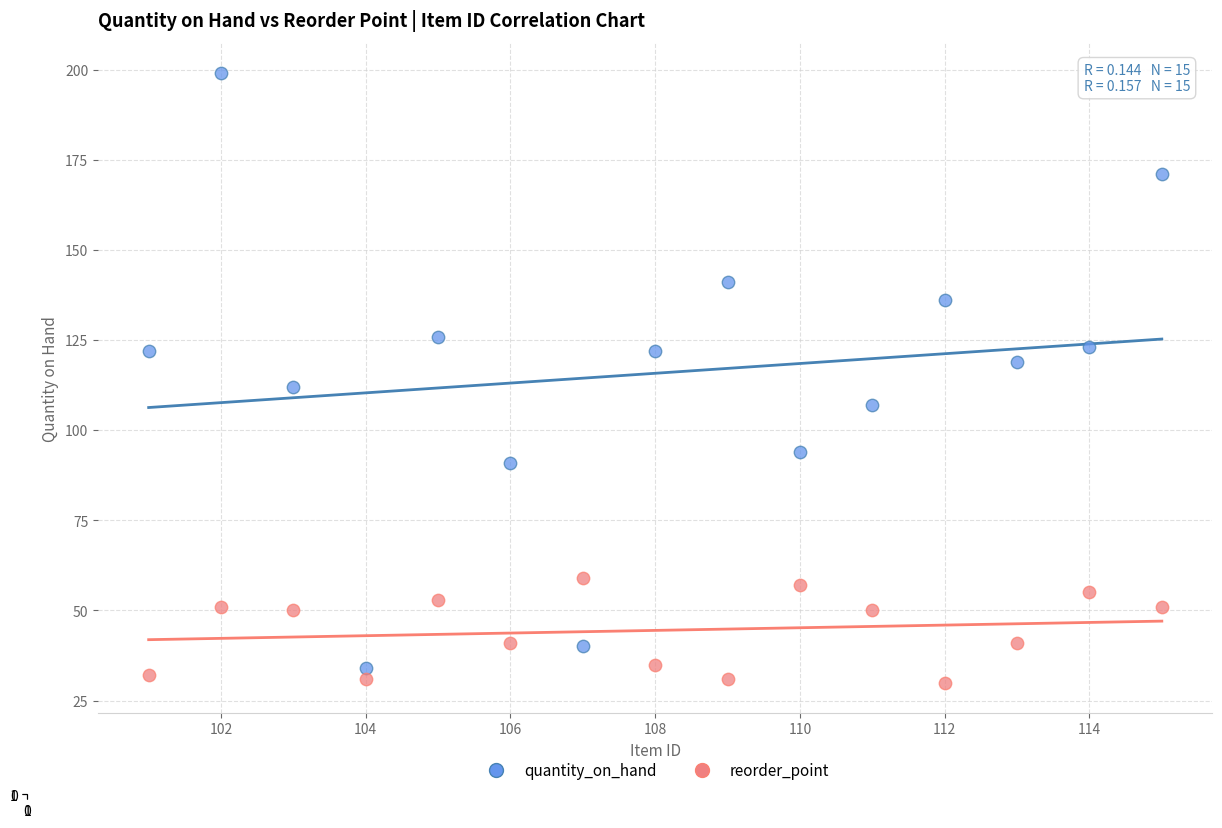

What are all the series names shown in the legend?

quantity_on_hand, reorder_point